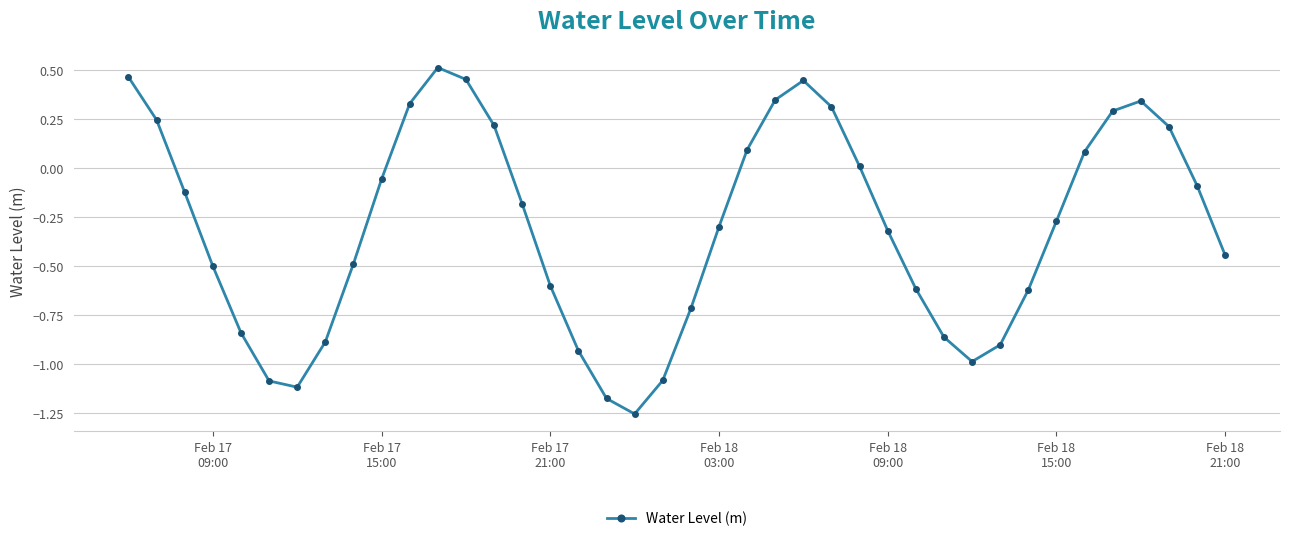

What is the difference between the maximum and minimum values?

1.8